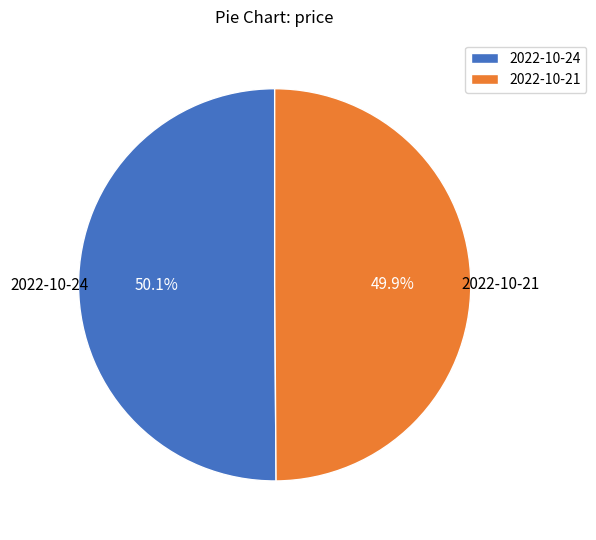

Combined, do 2022-10-24 and 2022-10-21 account for over 50%?

Yes